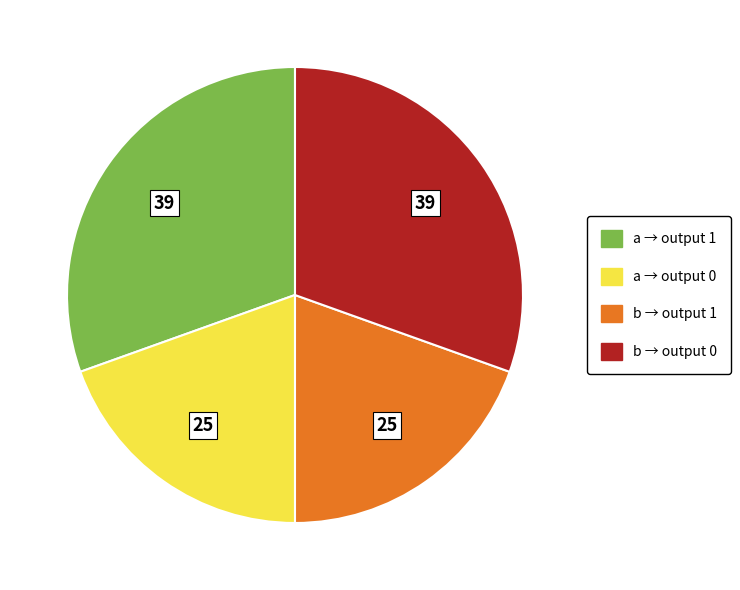

Between b → output 1 and b → output 0, which is larger?

b → output 0